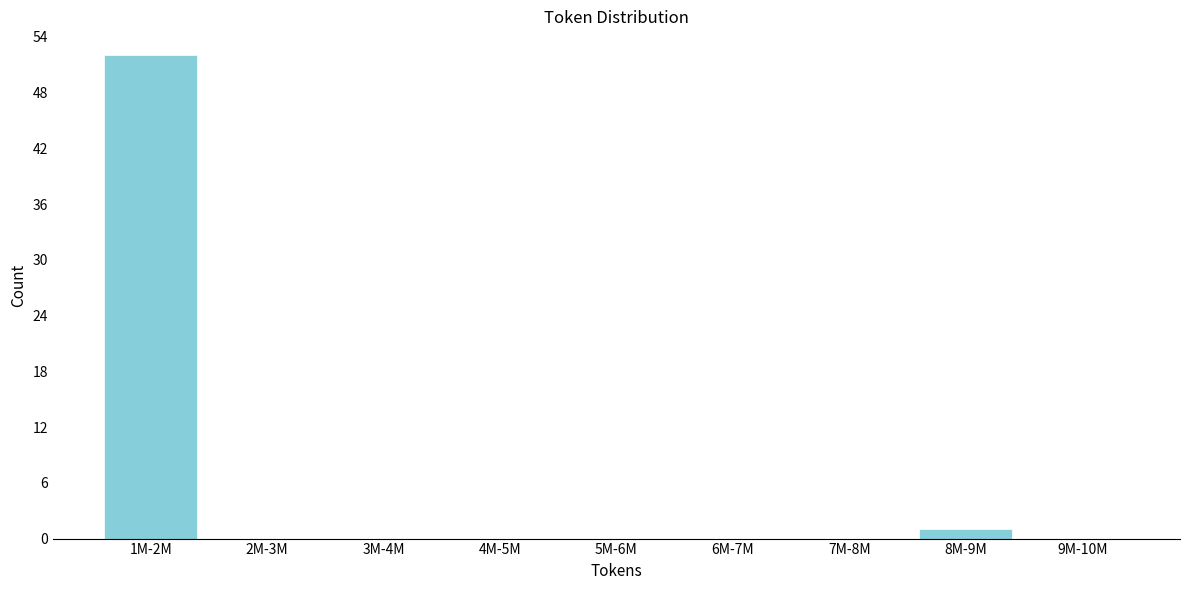

Reading left to right, list all the values displayed in this chart.

1M-2M=52	2M-3M=0	3M-4M=0	4M-5M=0	5M-6M=0	6M-7M=0	7M-8M=0	8M-9M=1	9M-10M=0